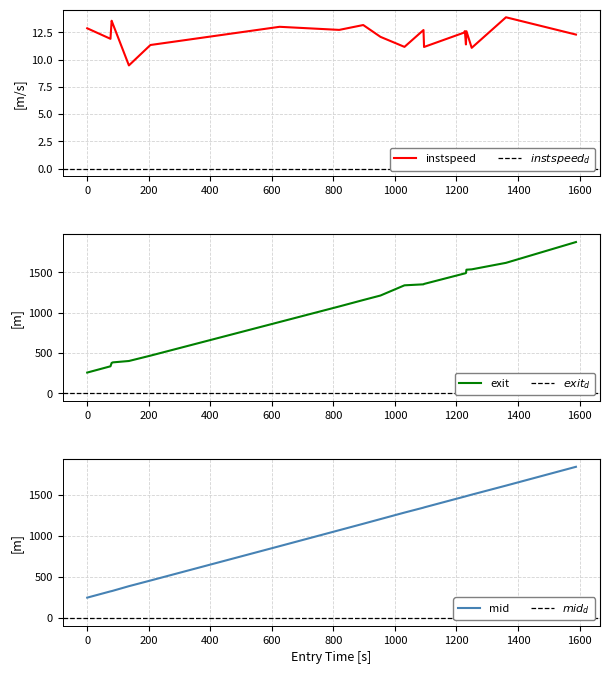

What is the highest value of the instspeed series?

13.9